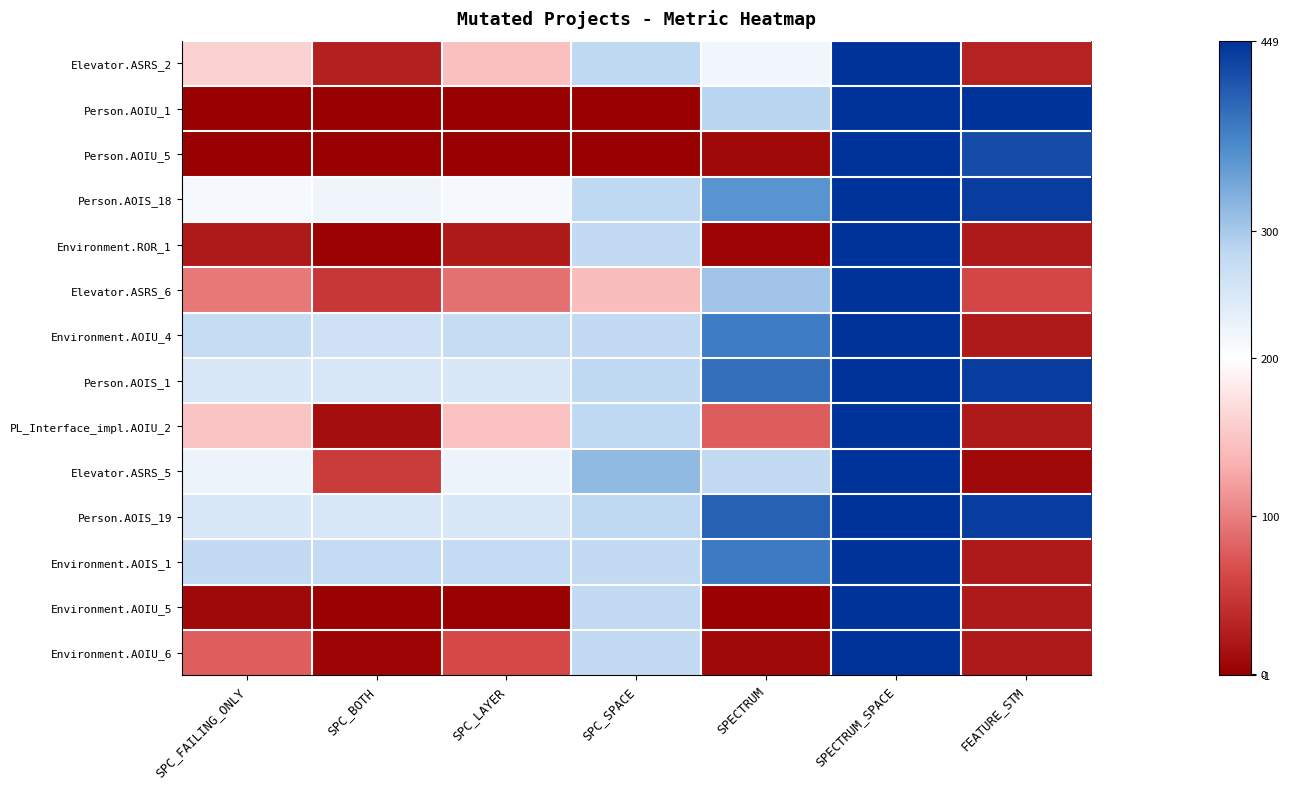

What is the total value across all series at SPC_FAILING_ONLY?

2000